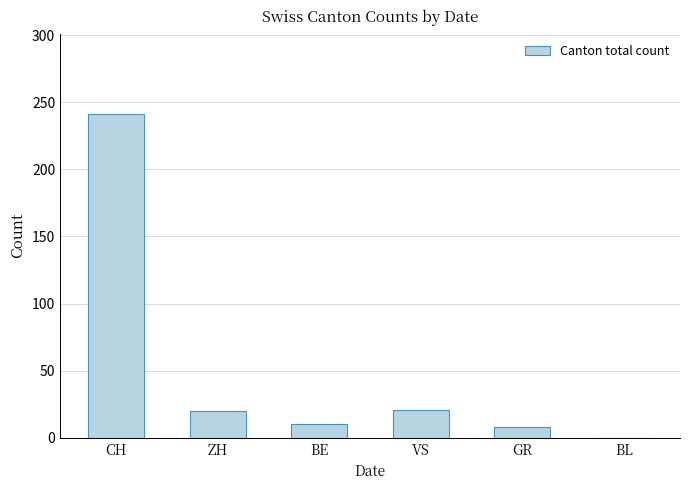

Between BE and VS, which is larger?

VS